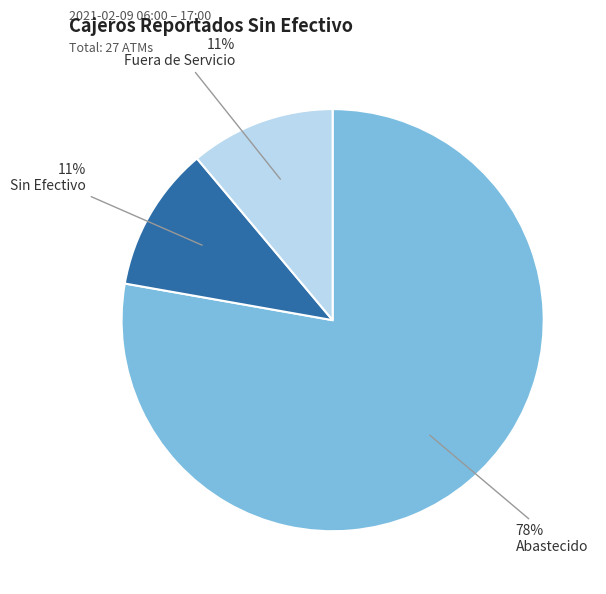

Count the number of slices in the pie.

3